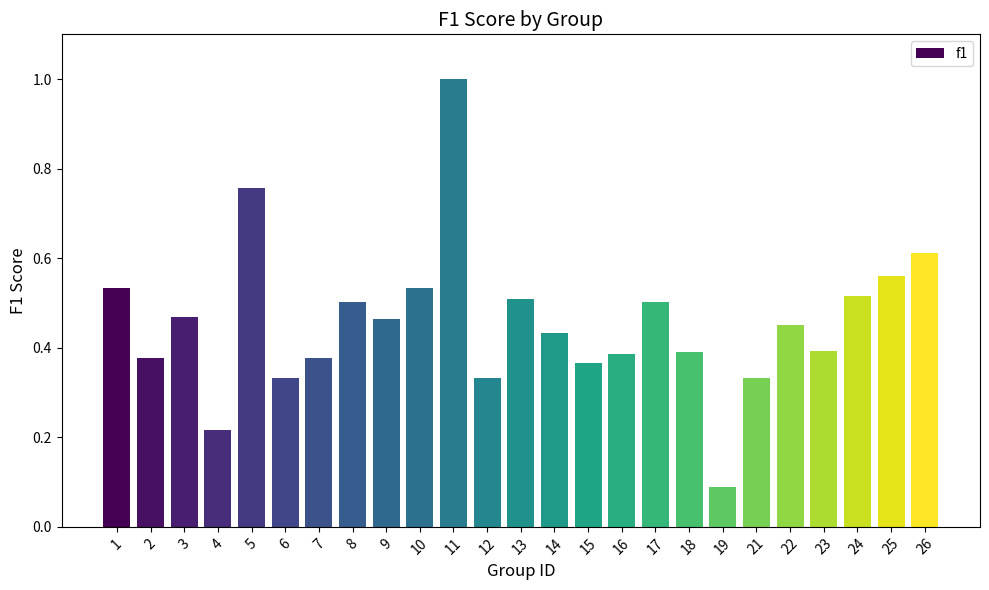

The chart shows a value of 0.9 at 1. True or false?

False